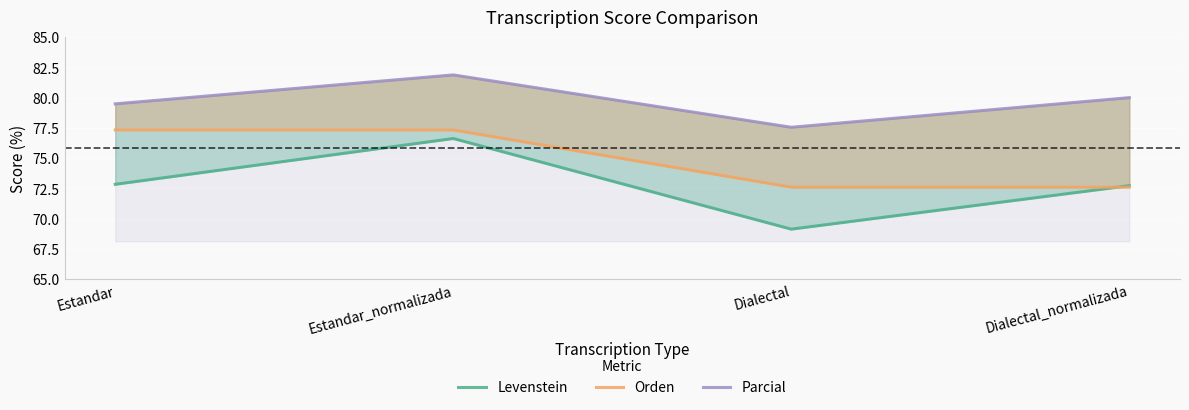

Reading left to right, extract all data points from this chart.

Levenstein: 72.8	76.6	69.1	72.7
Orden: 77.3	77.3	72.6	72.6
Parcial: 79.5	81.9	77.6	80.0